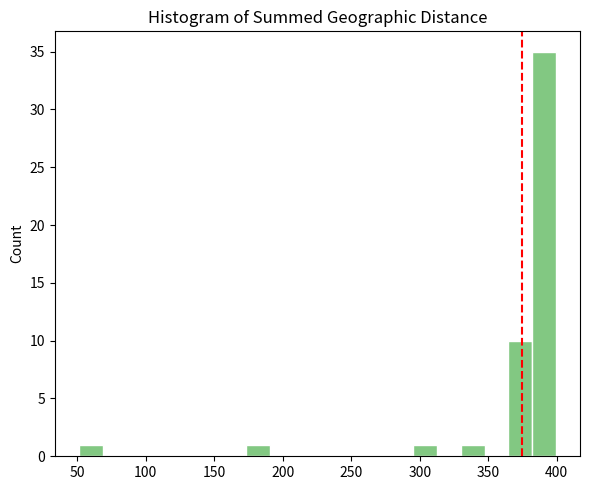

Around what value on the x-axis is the tallest bar? Give the approximate position of its centre, as read against the axis.

390